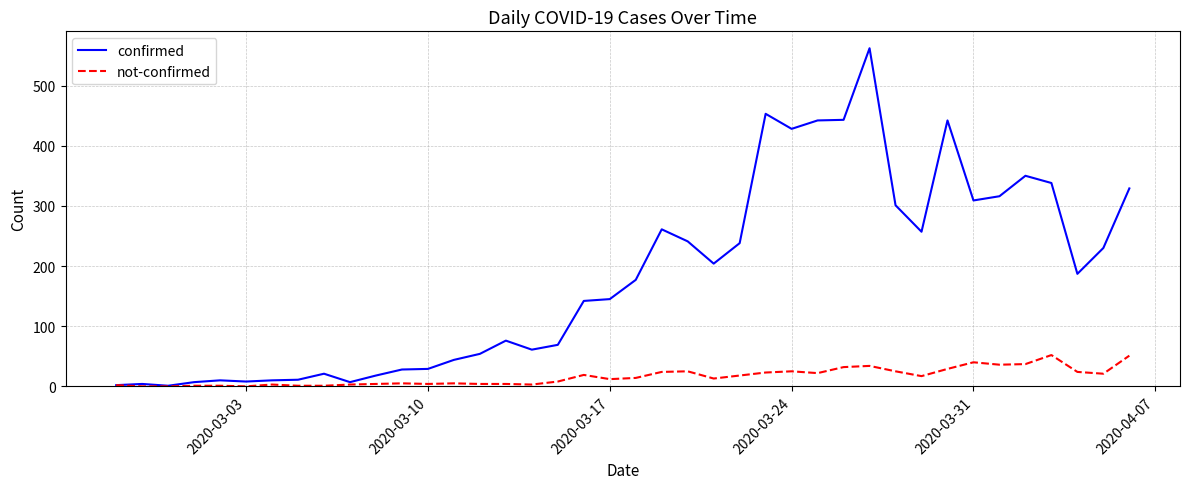

List the series in order of their overall mean, highest first.

confirmed, not-confirmed